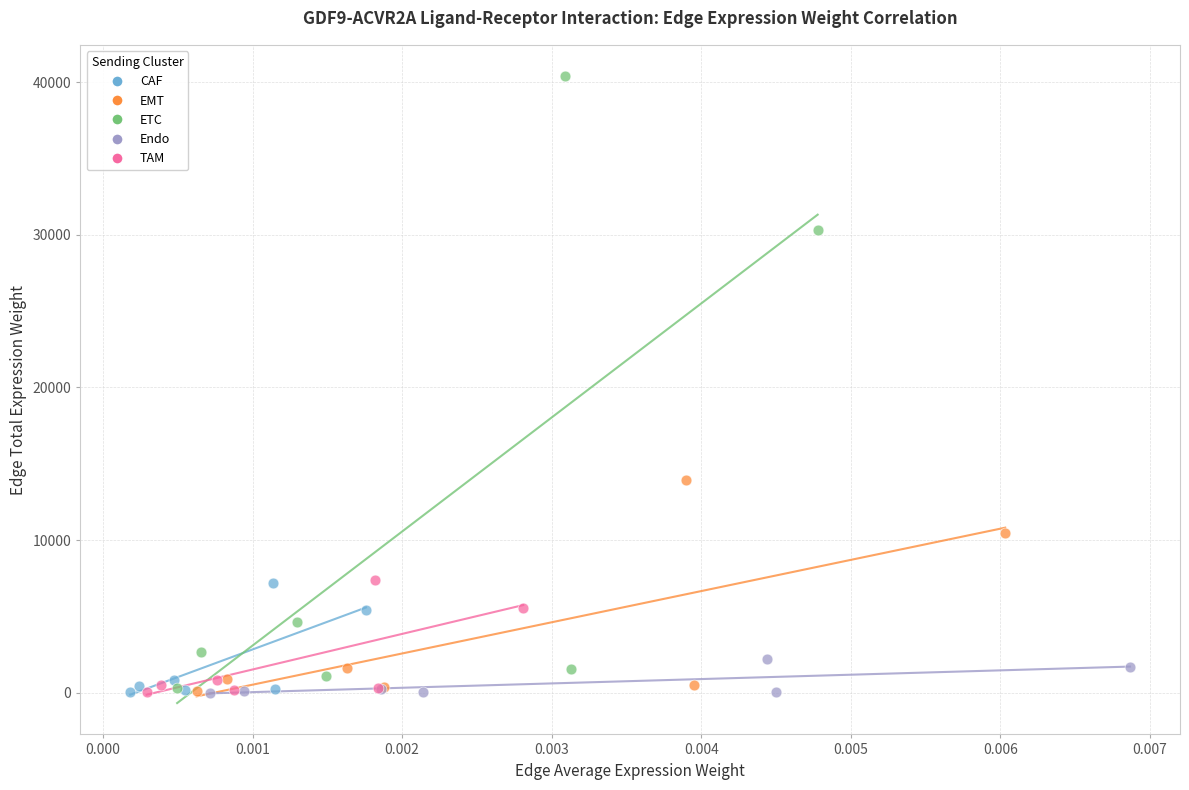

Which series has the widest spread of Y values?

ETC